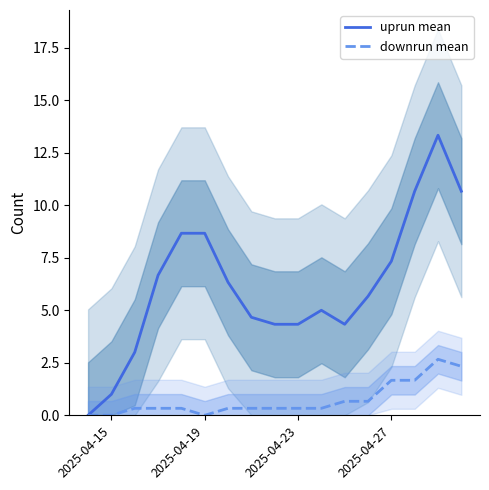

What is the average value of the uprun mean series?

6.2